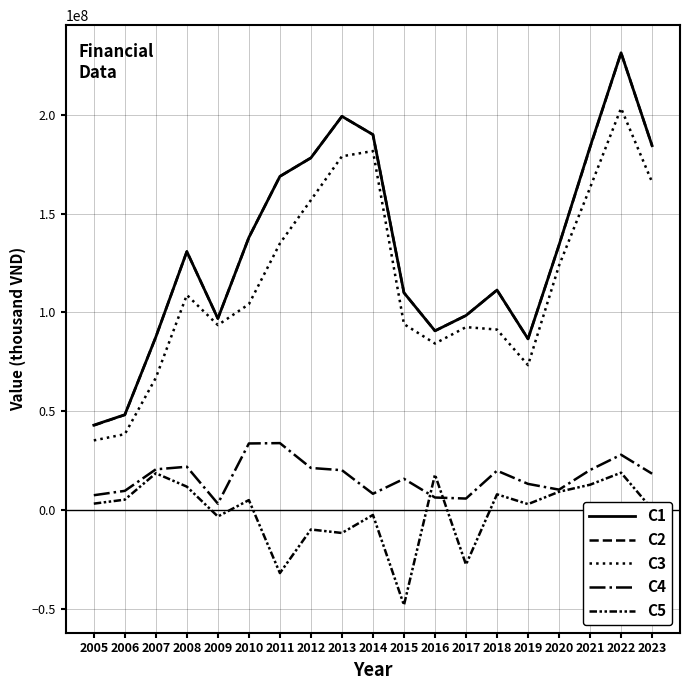

Is this an area chart (filled region under the line)?

No